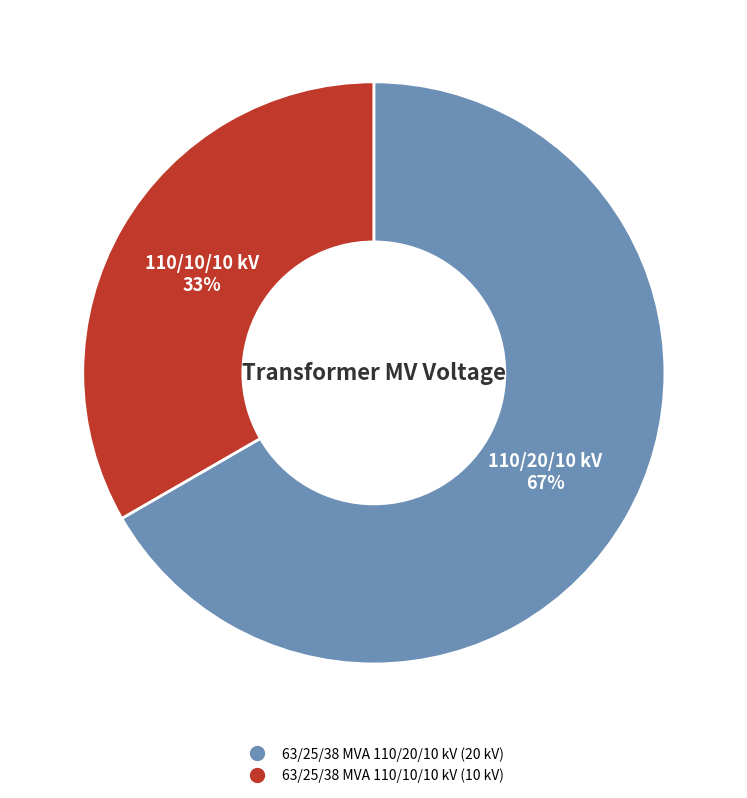

Which has a higher value, 63/25/38 MVA 110/20/10 kV or 63/25/38 MVA 110/10/10 kV?

63/25/38 MVA 110/20/10 kV